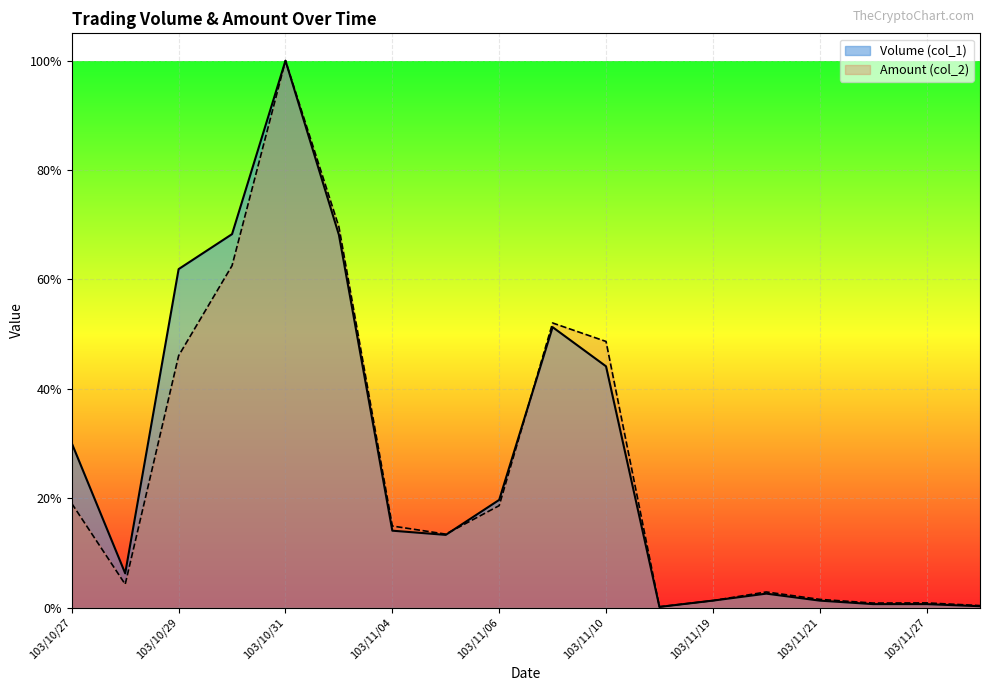

The value of Amount (col_2) at 103/11/27 is 0.0. True or false?

False